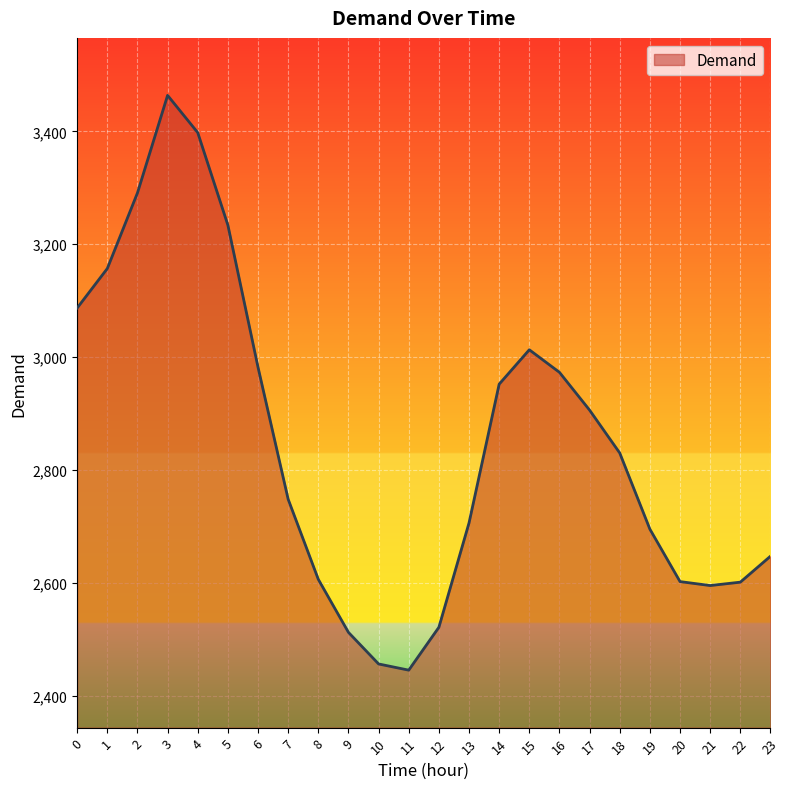

What is the difference between the values at 23 and 15?

366